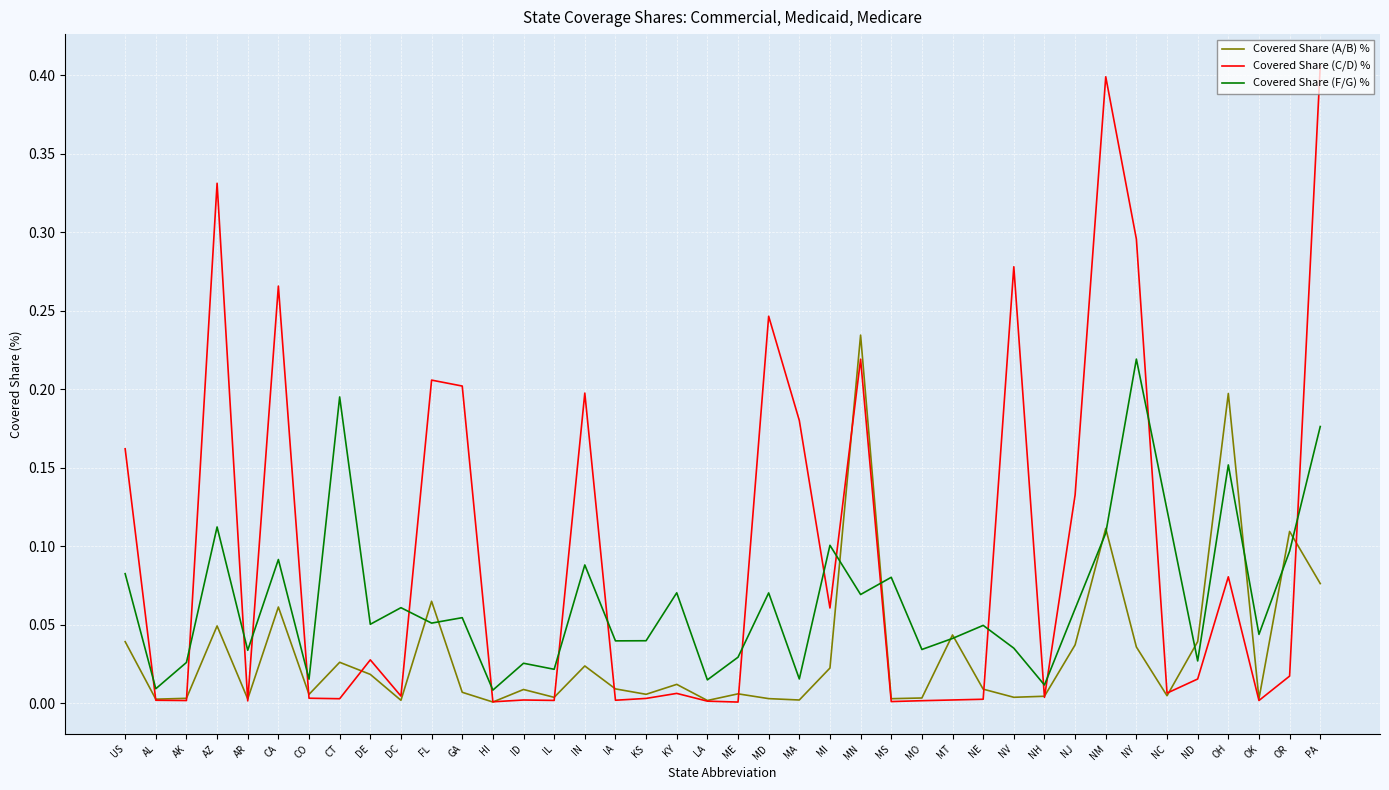

How many lines are shown in the chart?

3